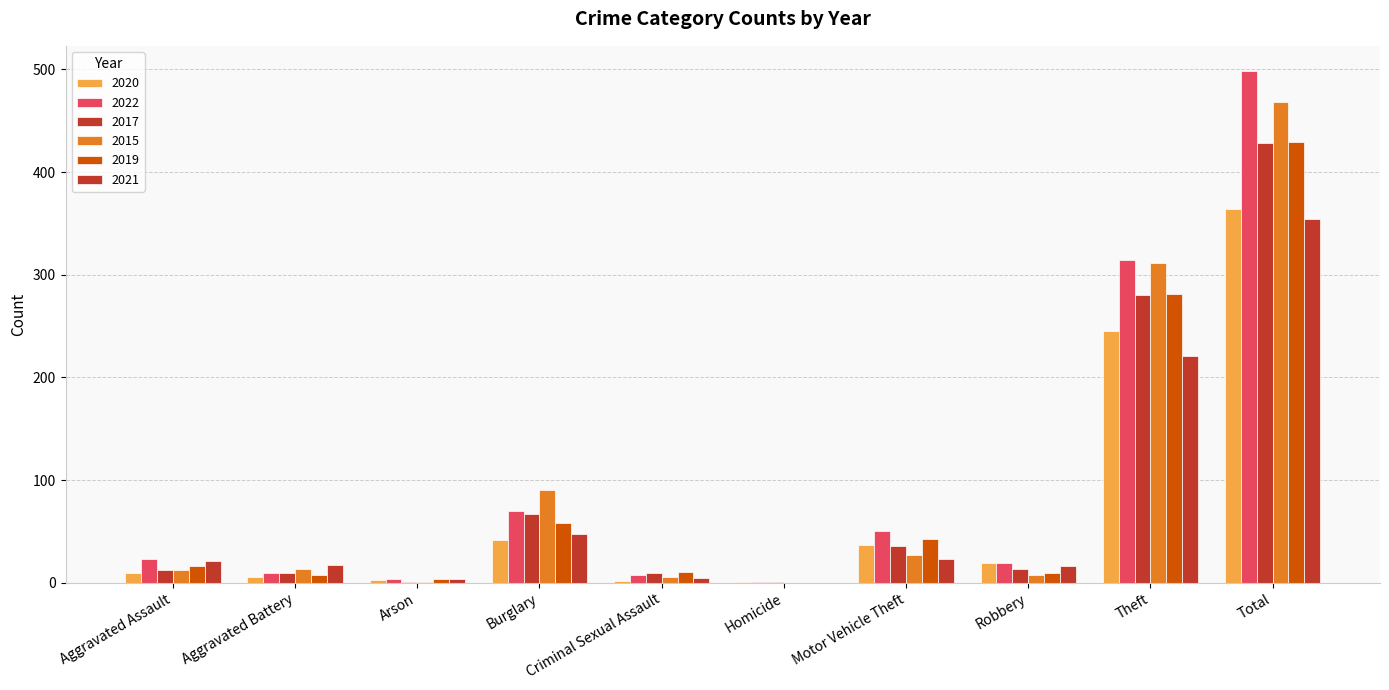

What is the difference between the 2019 values at Motor Vehicle Theft and Theft?

238